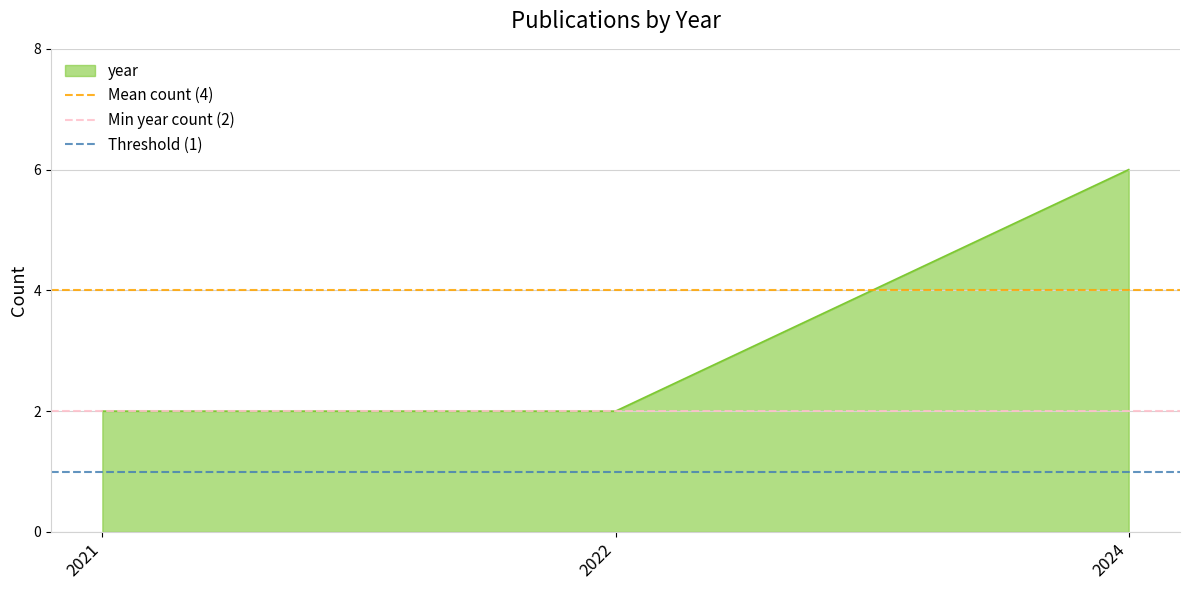

Does the chart display data point markers on the line(s)?

No